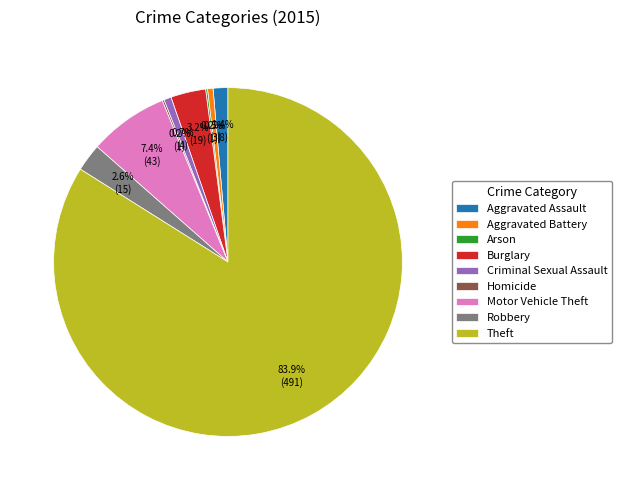

Which category has the biggest portion of the pie?

Theft